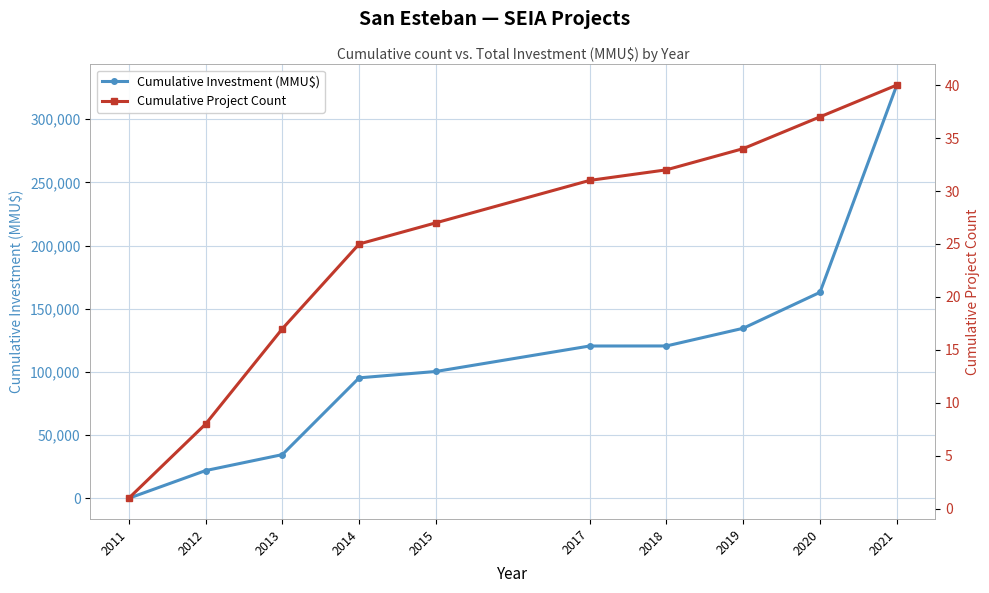

What is the total value across all series at 2017?

120596